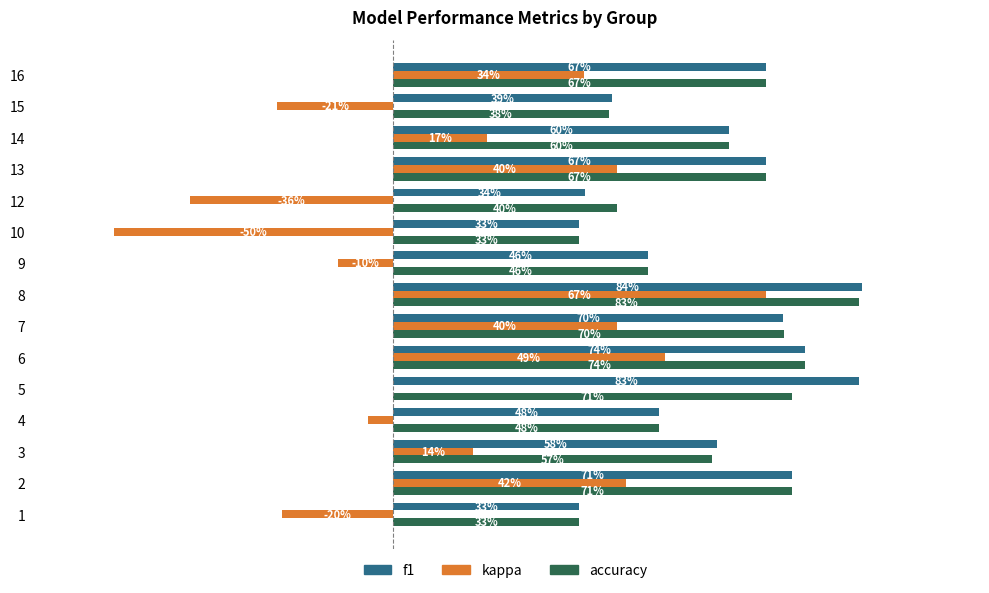

What is the minimum value for f1?

0.3